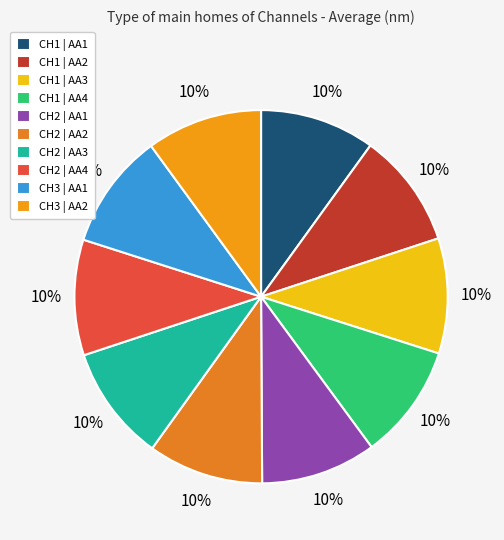

To the nearest percent, what percentage of the pie is CH1 | AA2?

10%